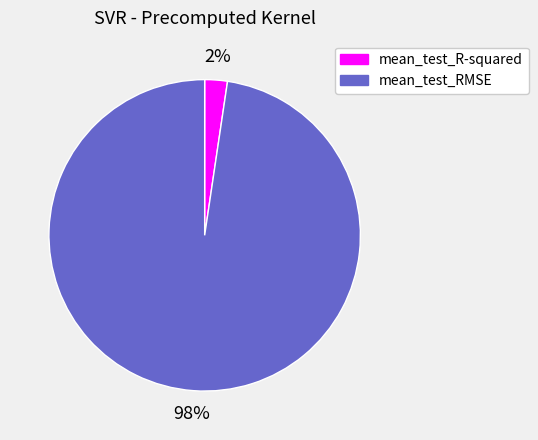

Count the number of slices in the pie.

2